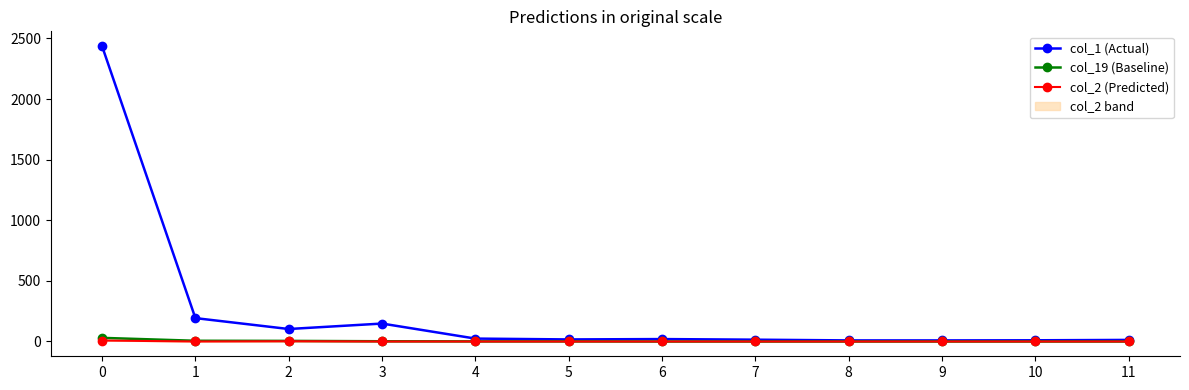

Reading left to right, transcribe all the data shown in this chart.

col_1 (Actual): 0=2437	1=193	2=103	3=148	4=24	5=17	6=20	7=15	8=9	9=9	10=10	11=13
col_19 (Baseline): 0=30	1=6	2=5	3=2	4=1	5=1	6=0	7=0	8=0	9=0	10=0	11=0
col_2 (Predicted): 0=8	1=0	2=2	3=0	4=0	5=0	6=0	7=0	8=0	9=0	10=0	11=0